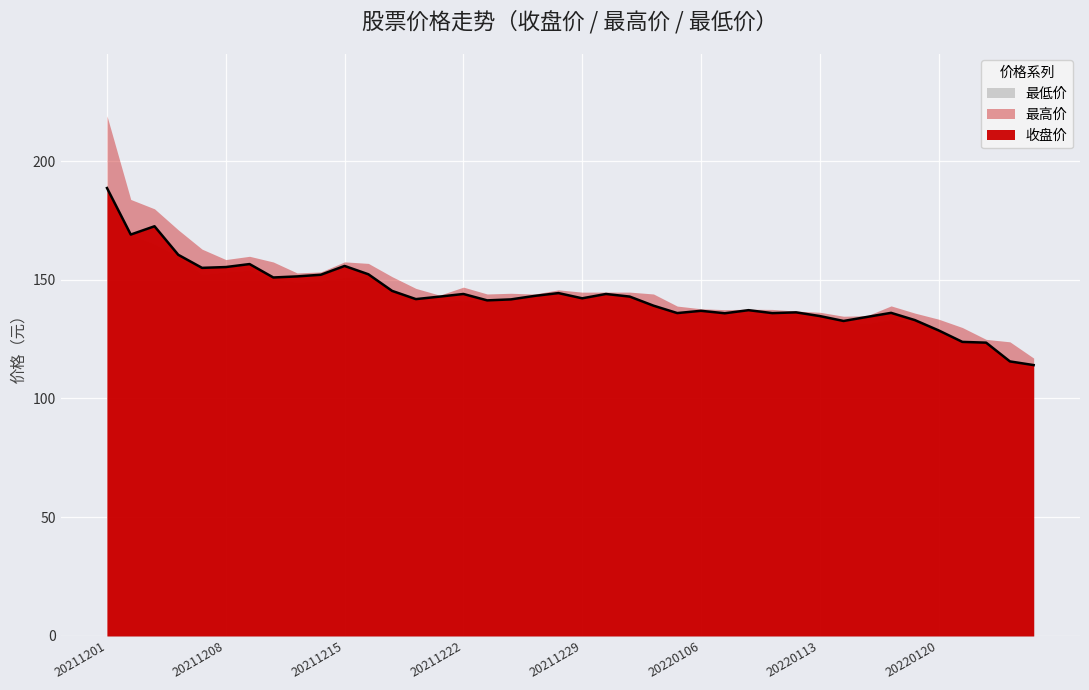

At which label does 最高价 reach its peak?

20211201